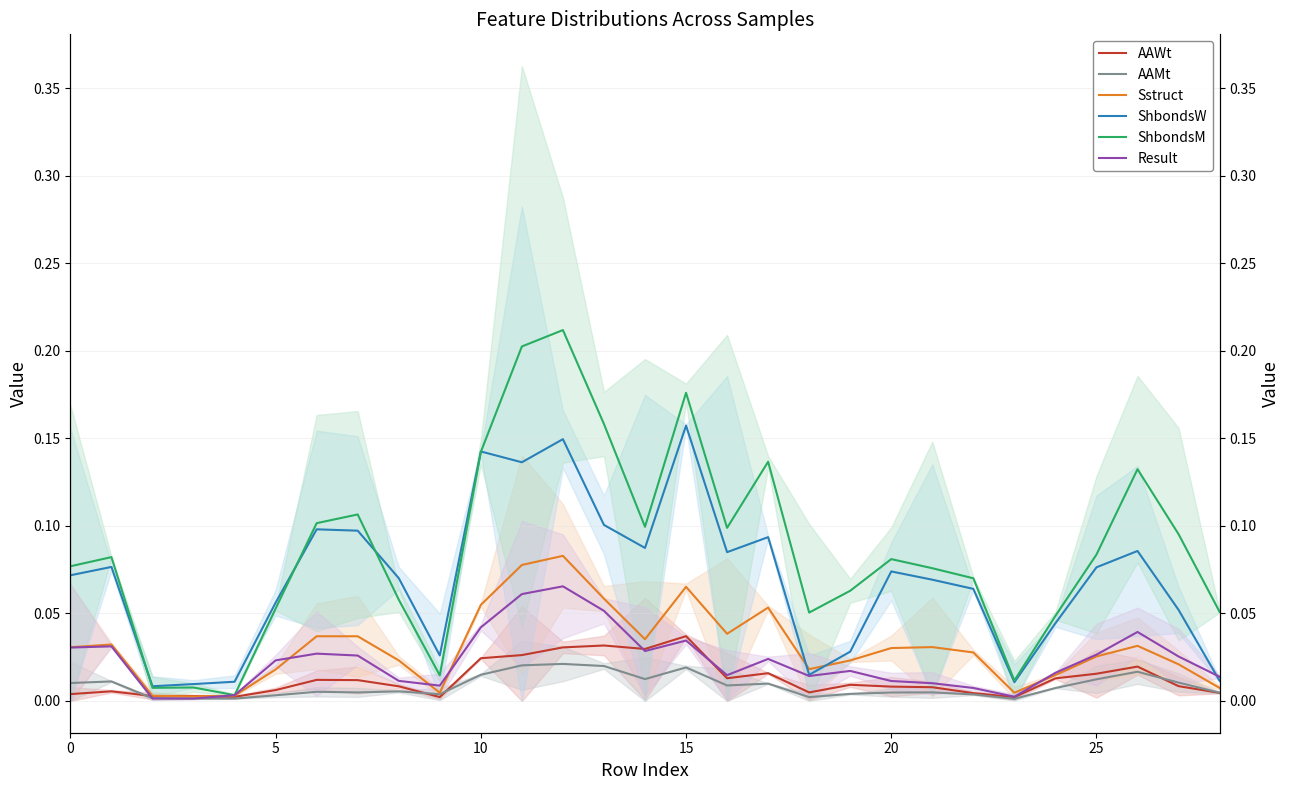

How many lines are shown in the chart?

6